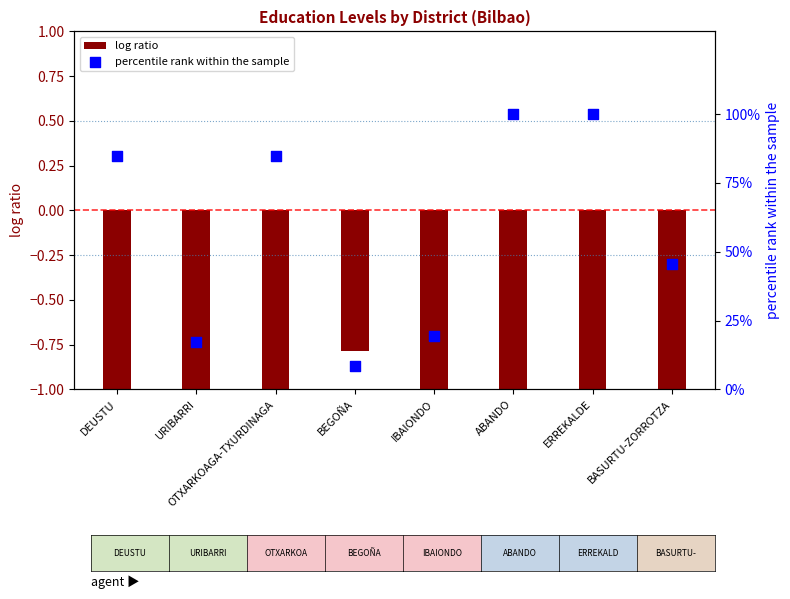

Is the value of log ratio at ABANDO greater than the value of percentile rank within the sample at ABANDO?

No